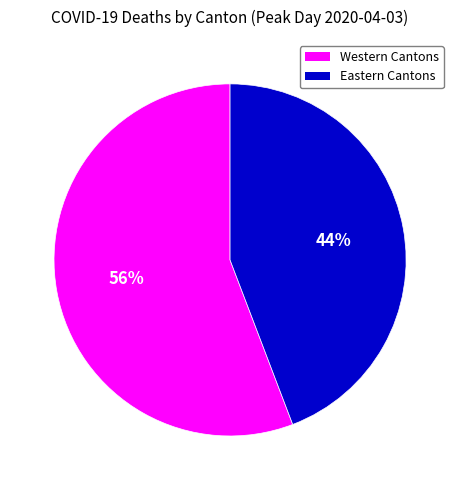

To the nearest percent, what is the difference between the largest and smallest slice percentages?

12%